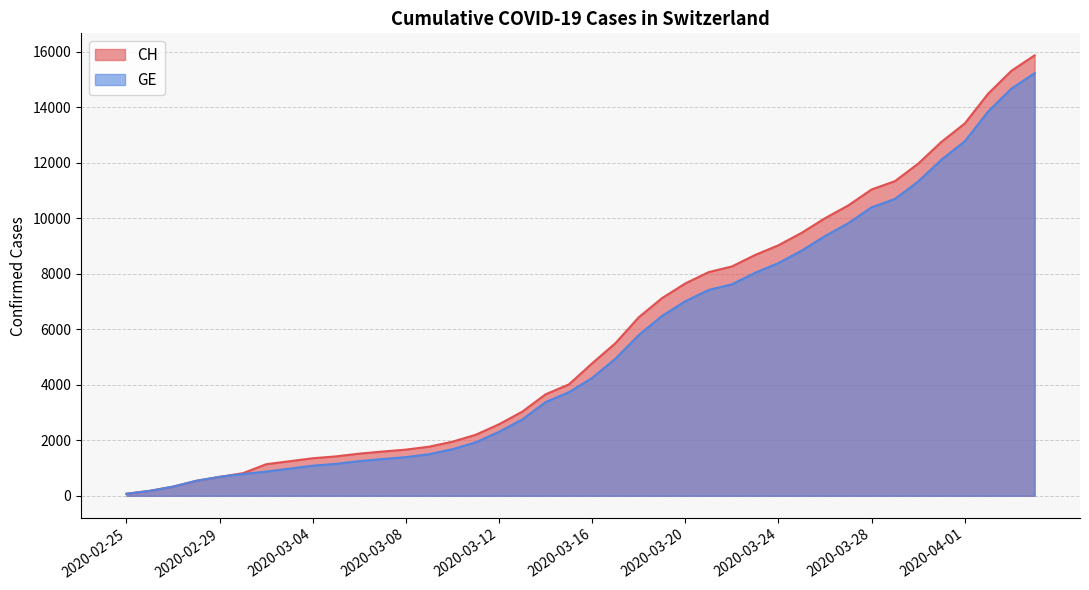

True or false: CH and GE intersect in this chart.

False